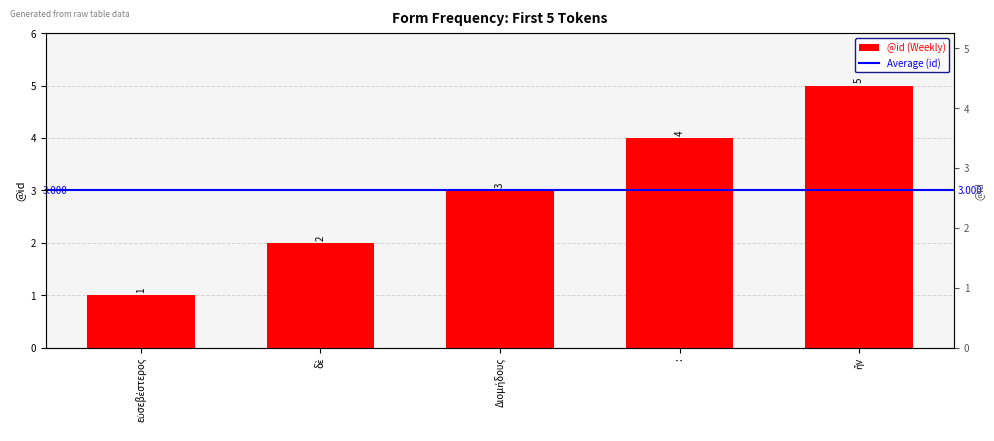

What is the average value?

3